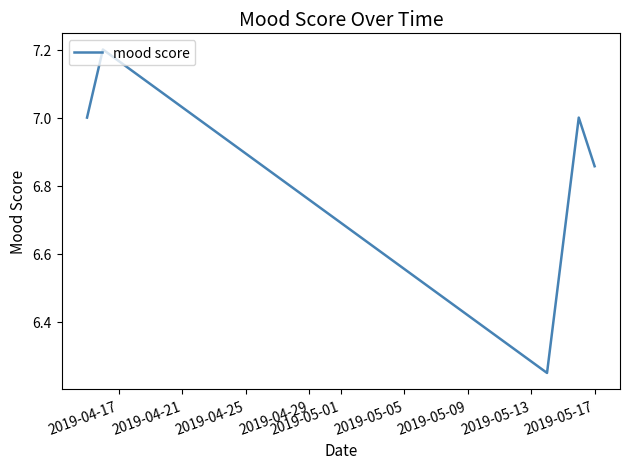

How many values are below 7?

2